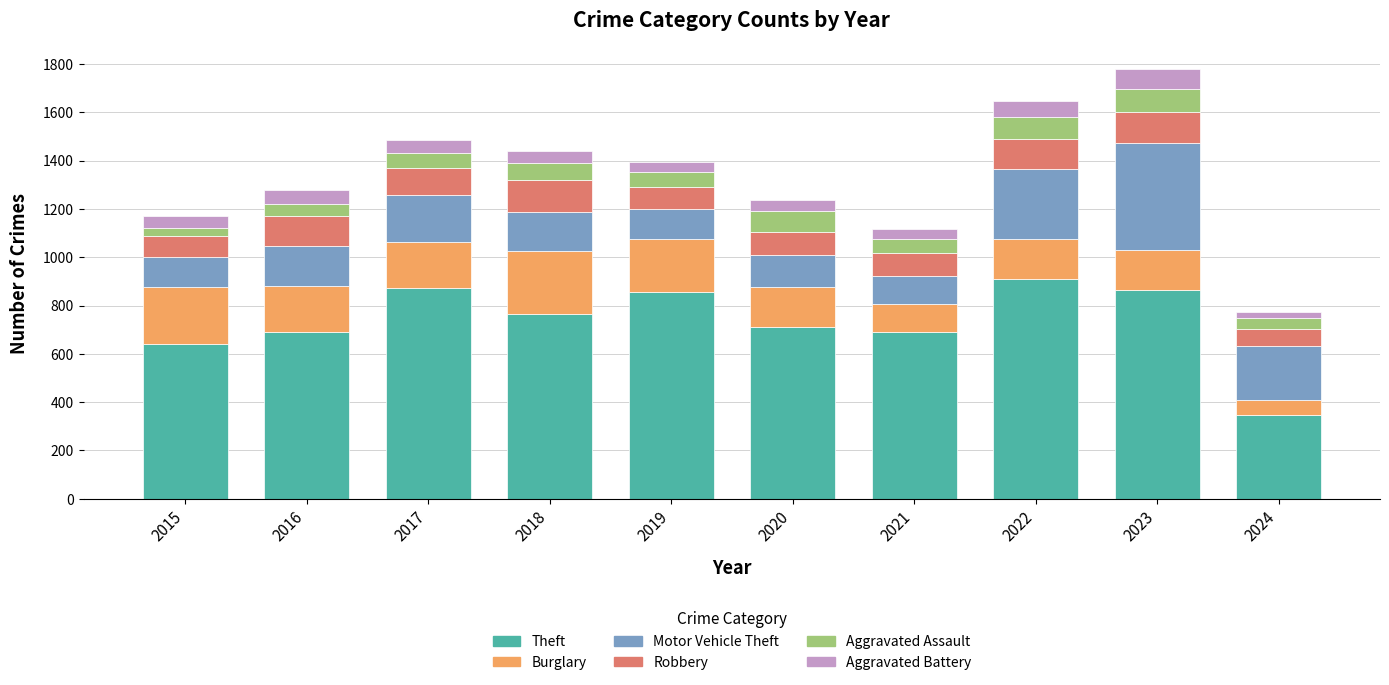

What is the total value across all series at 2016?

1279